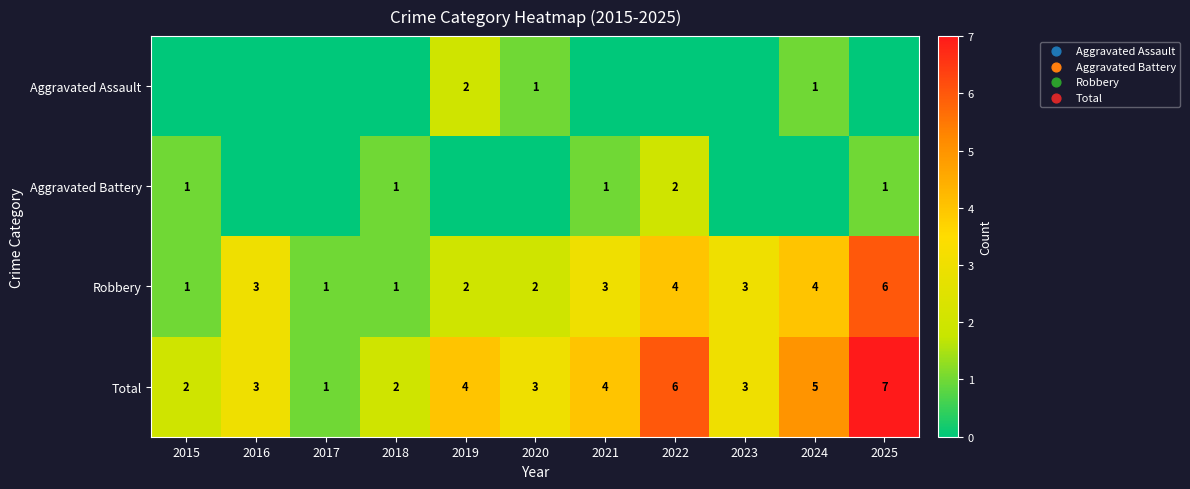

The value of Total at 2025 is 7. True or false?

True